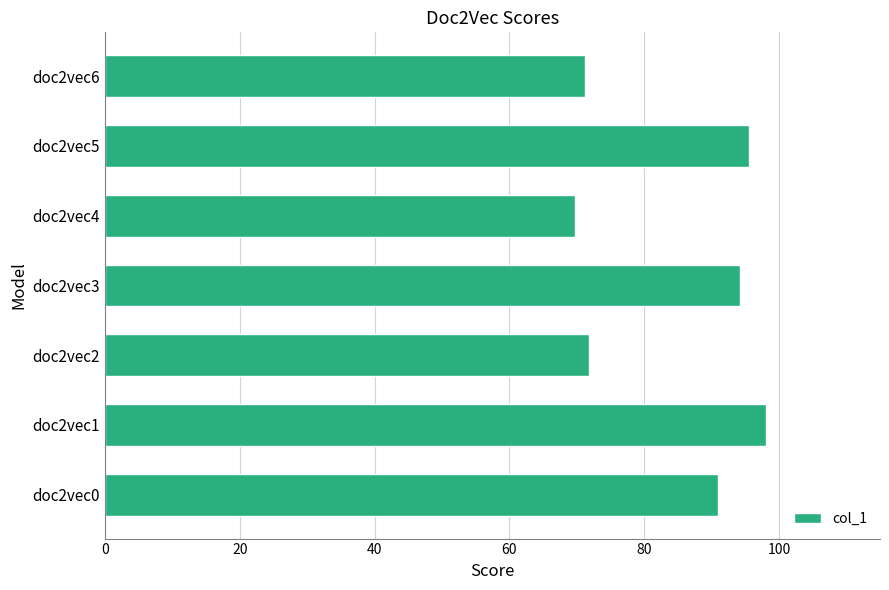

How many data points does each series have?

7